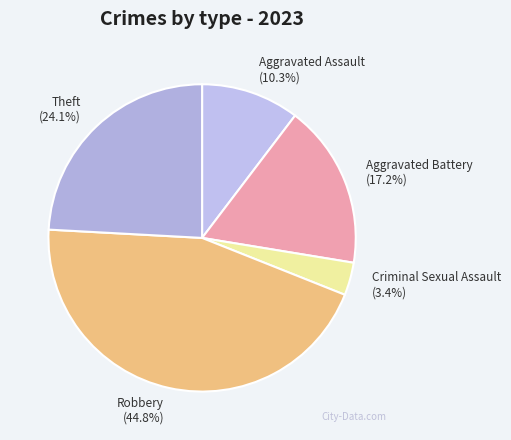

How many segments does this pie chart have?

5